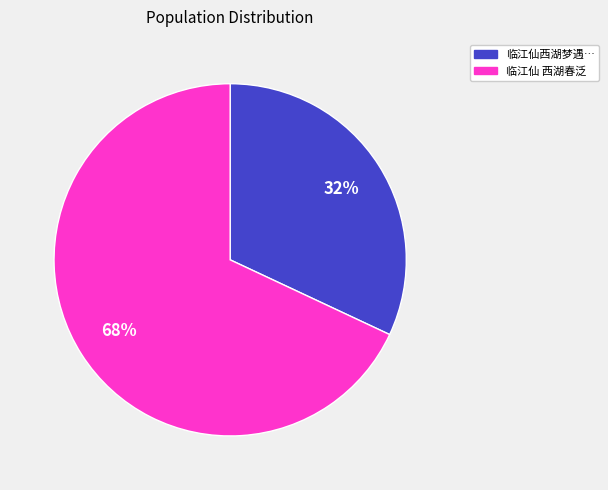

Does any single category account for the majority?

Yes